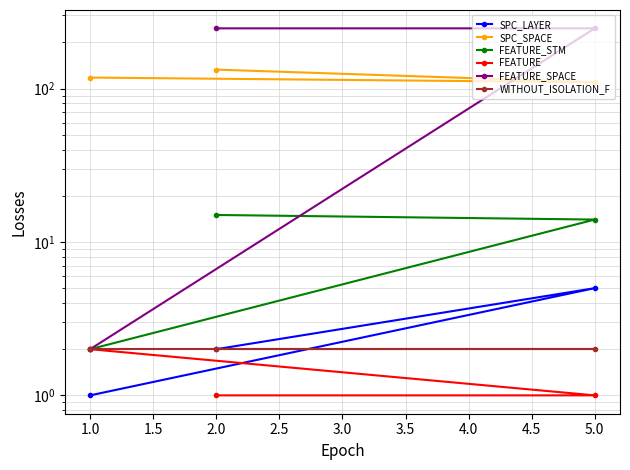

Is the value of FEATURE_SPACE at 2.0 greater than the value of FEATURE_STM at 5.0?

Yes